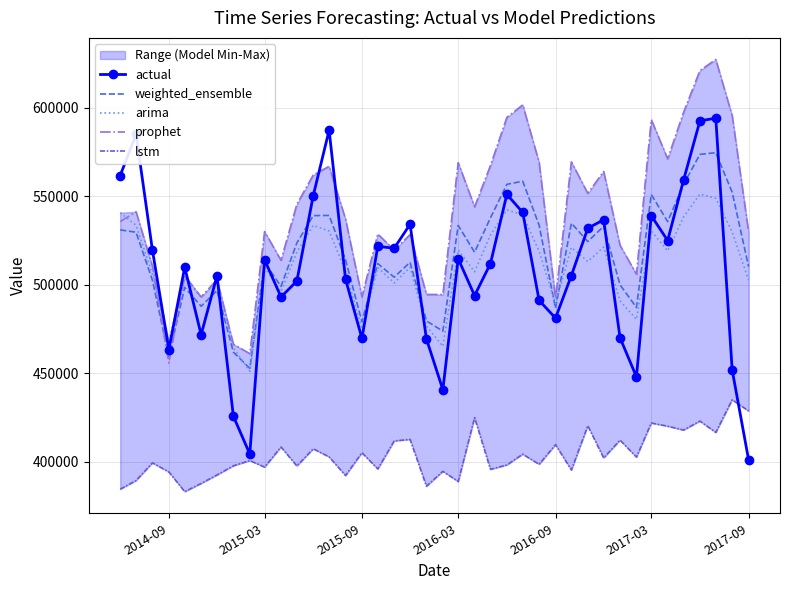

What is the maximum value for actual?

594093.0